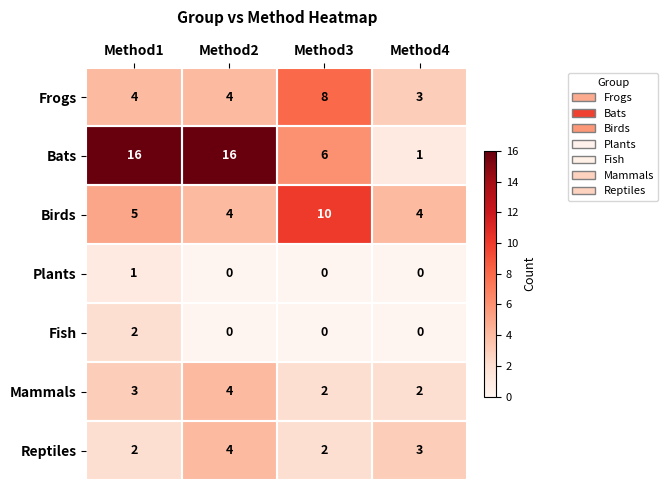

True or false: Plants has a value of 0 at Method1.

False